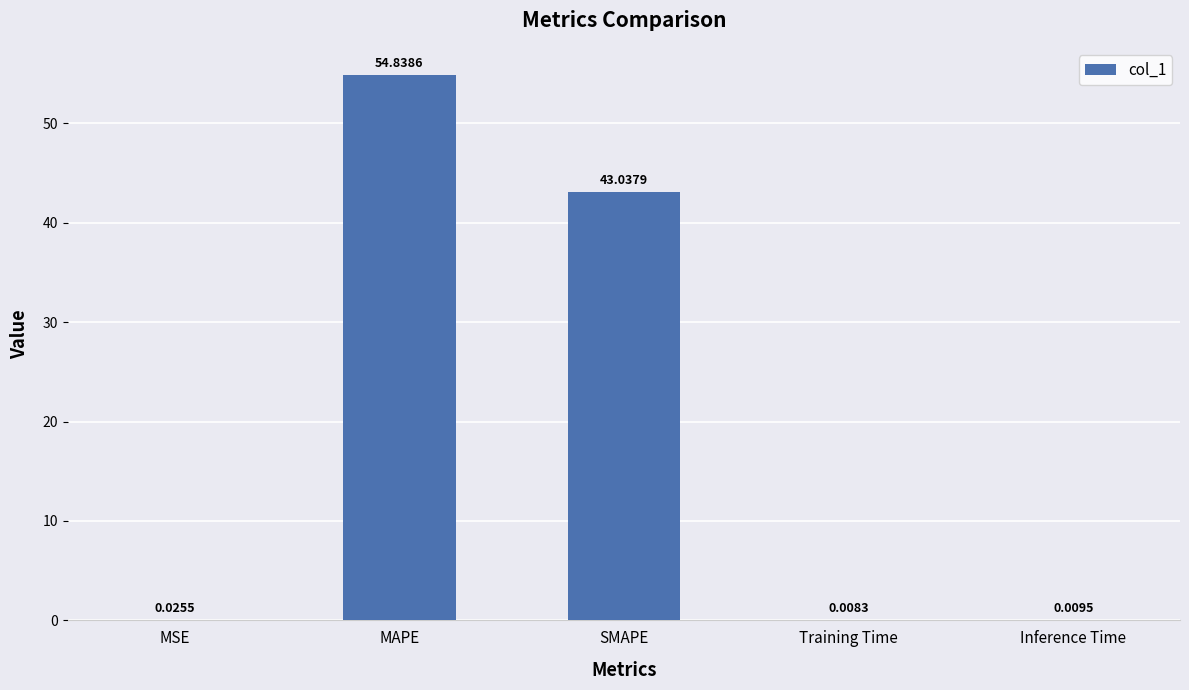

Where is the data nearest to the value 27?

SMAPE